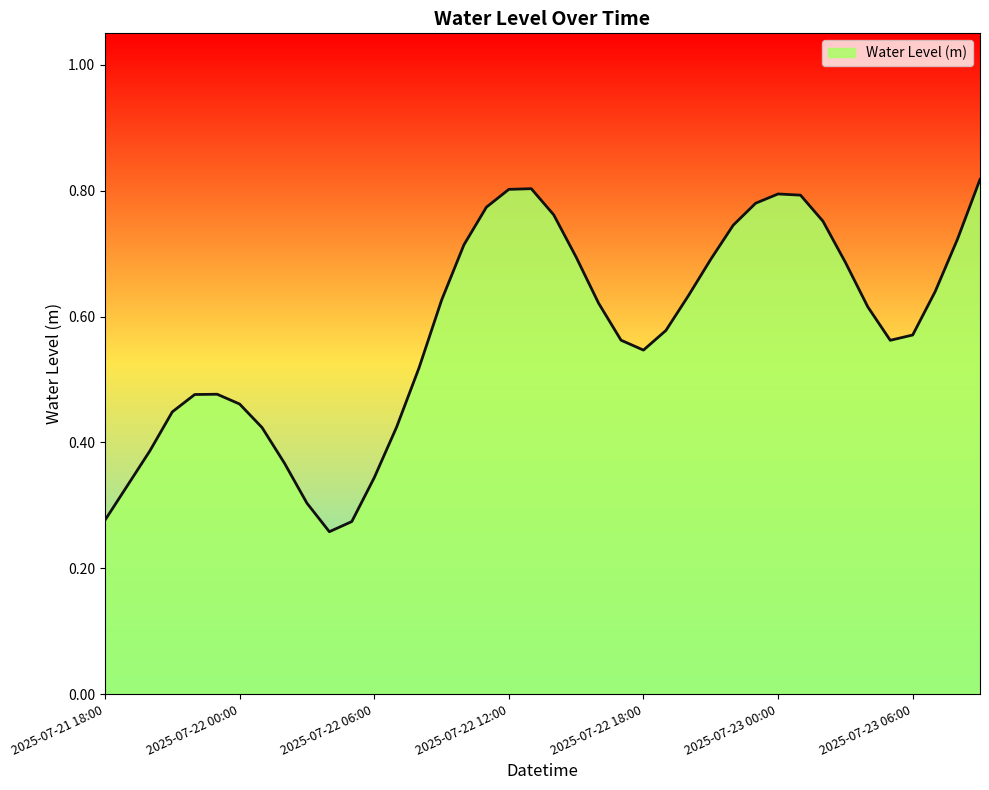

What is the difference between the maximum and minimum values?

0.6